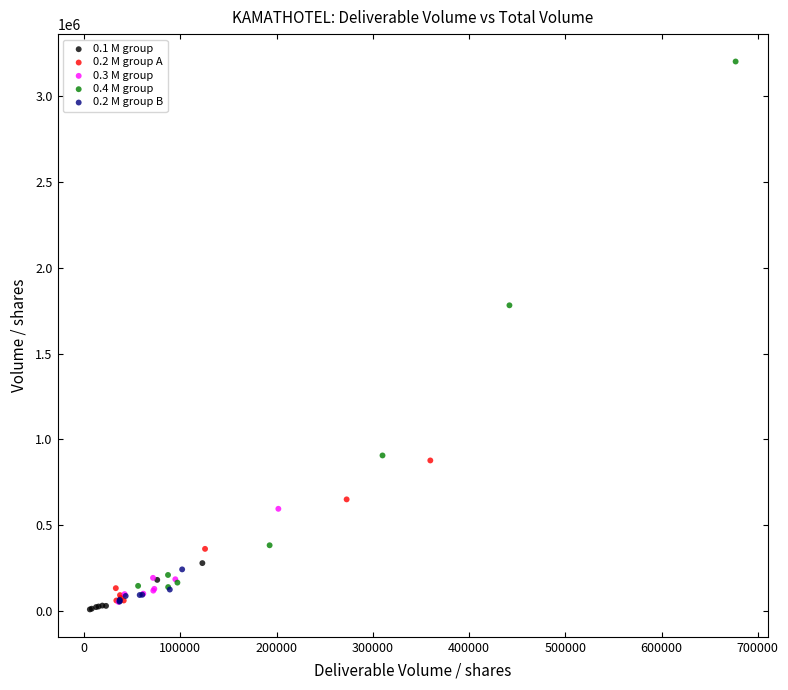

Which series has the widest spread of Y values?

0.4 M group